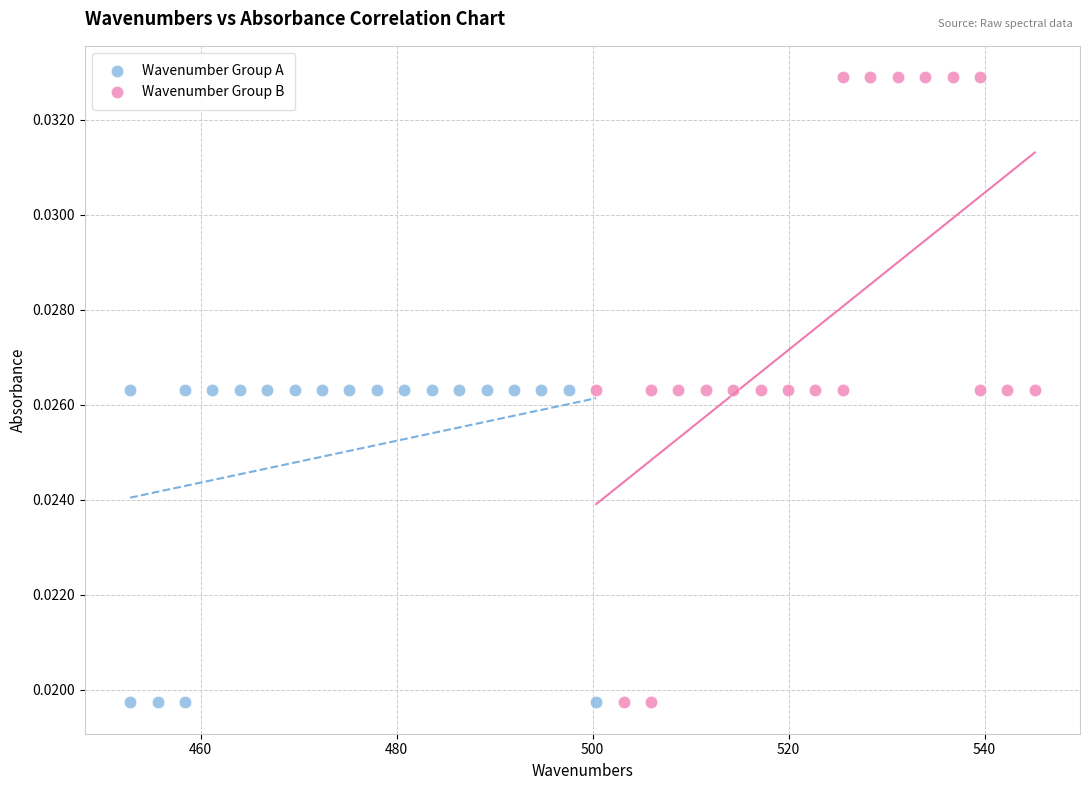

Which series has the widest spread of Y values?

Wavenumber Group B